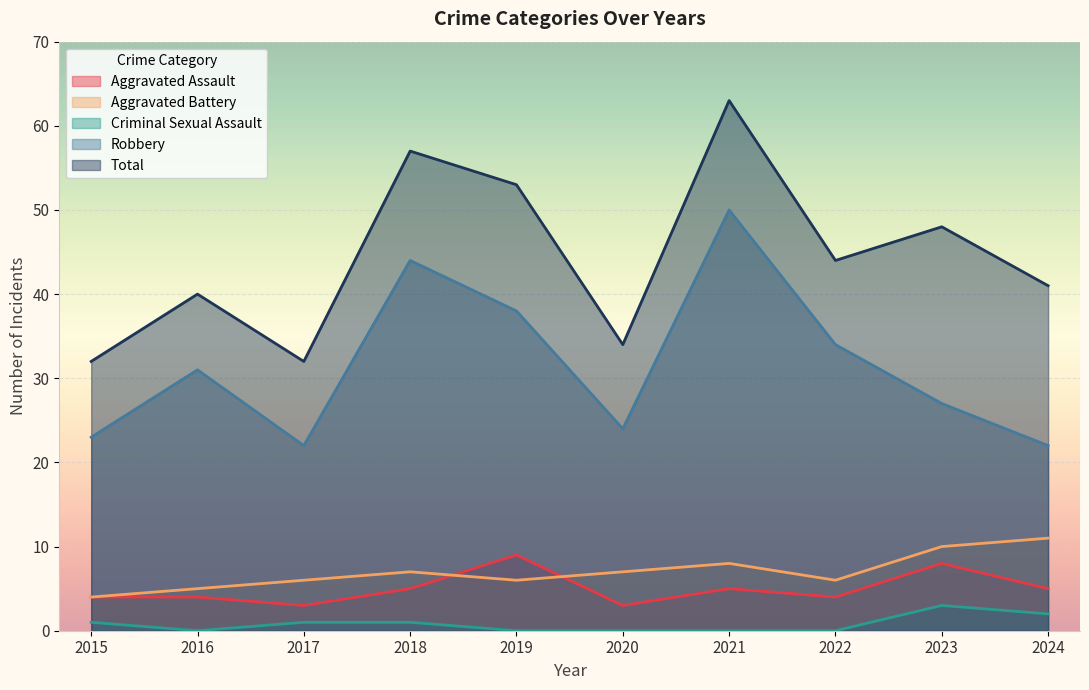

Between 2020 and 2015, which is larger?

2015